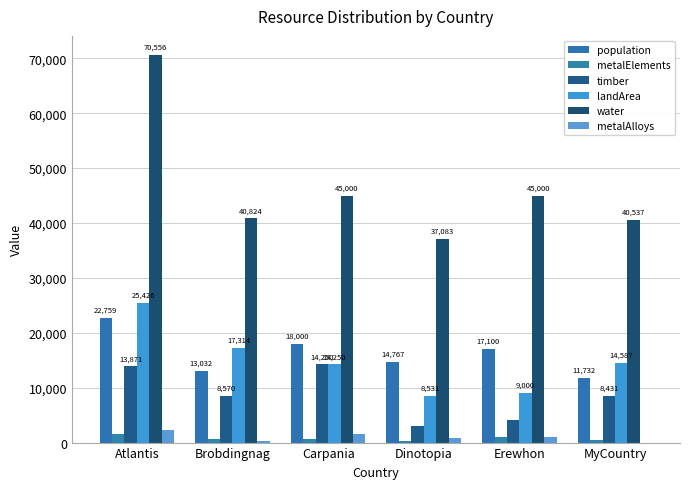

What is the spread (max minus min) of values at Erewhon?

44044.8